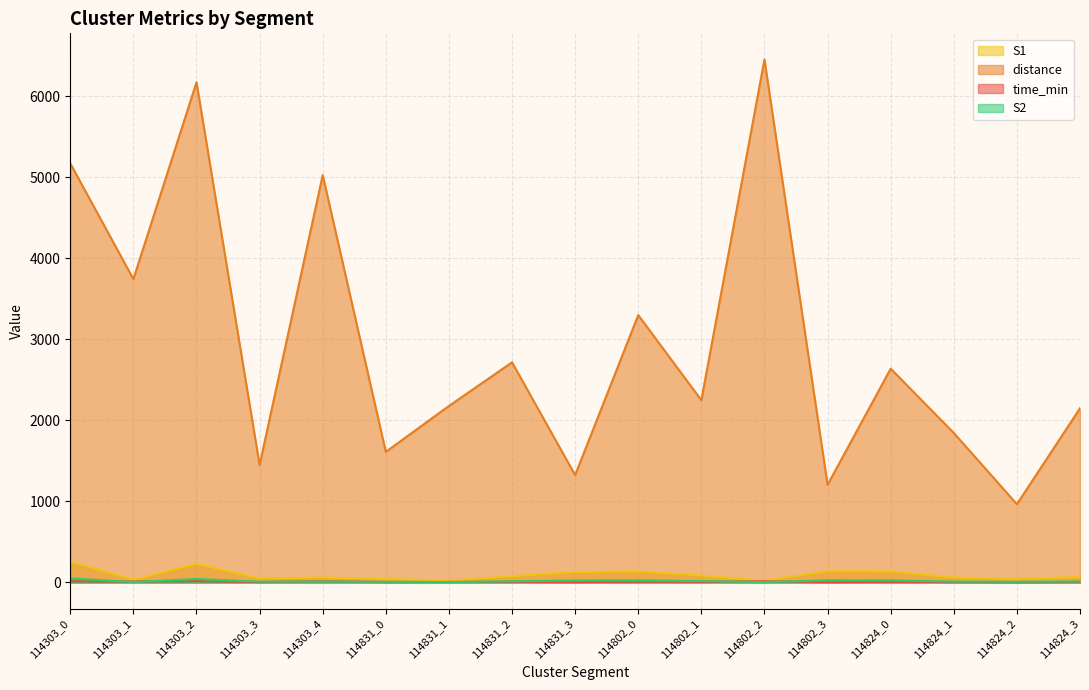

True or false: time_min and S1 cross at least once.

False